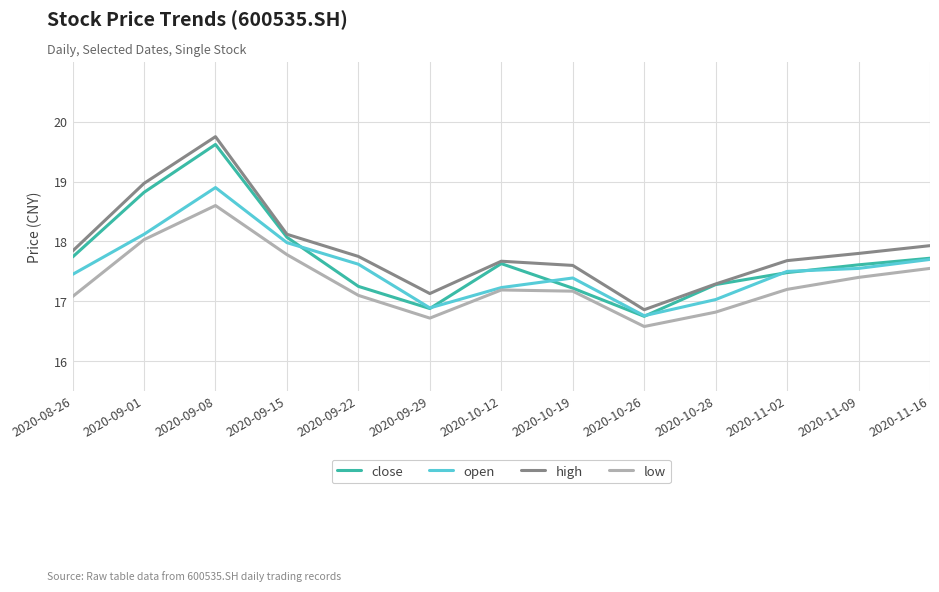

What position from the left is 2020-10-19?

8